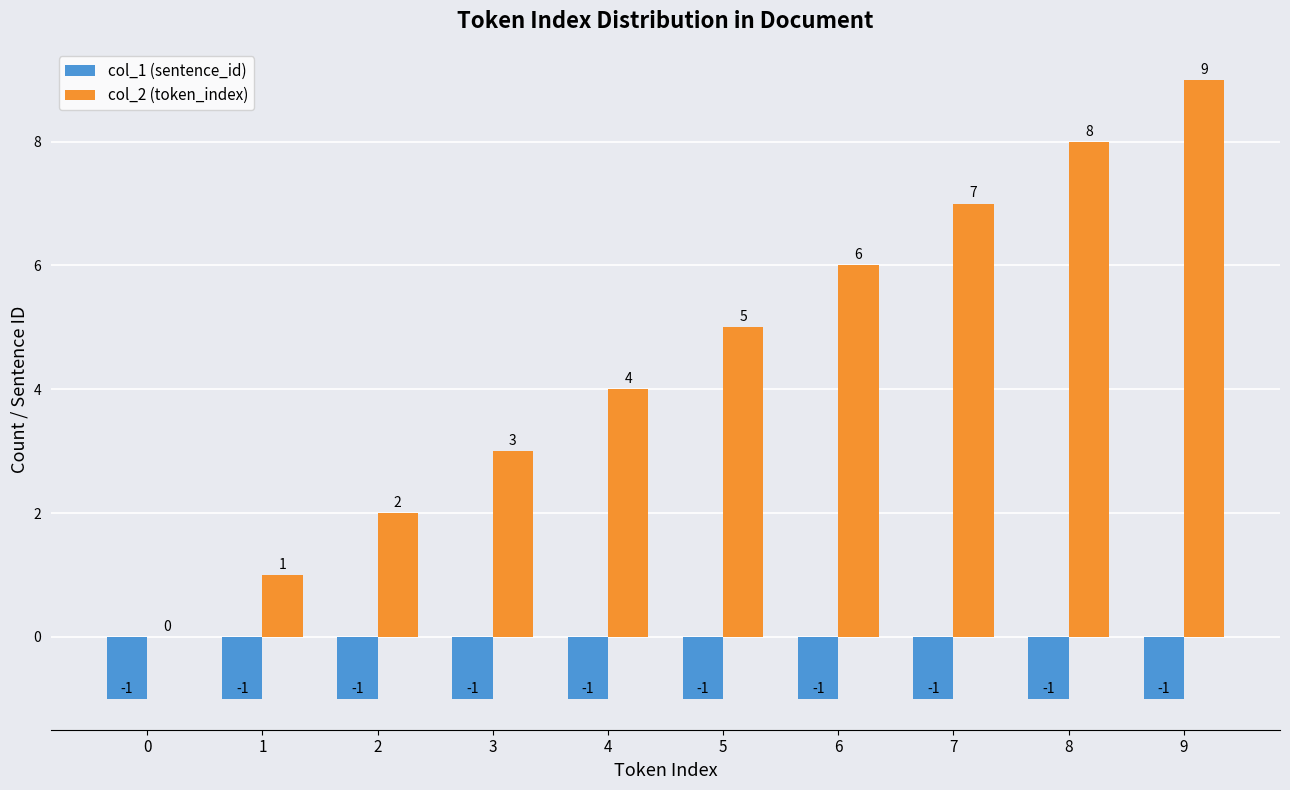

The value of col_1 (sentence_id) at 1 is -1. True or false?

True